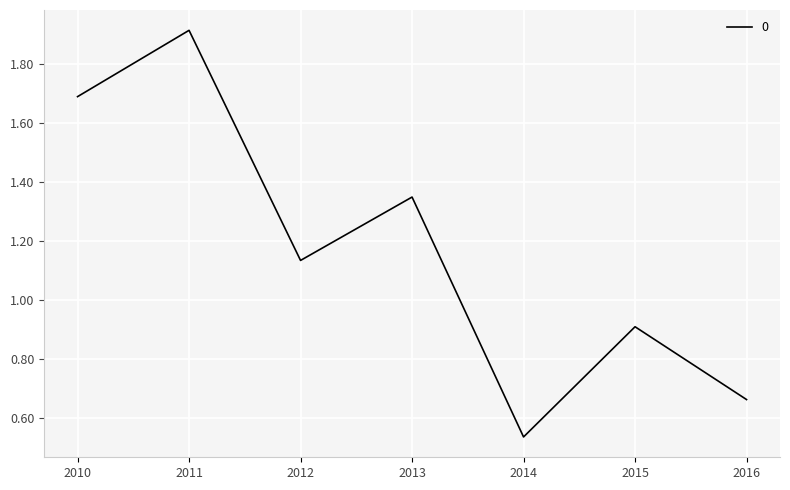

Rank the categories by value from highest to lowest.

2011, 2010, 2013, 2012, 2015, 2016, 2014